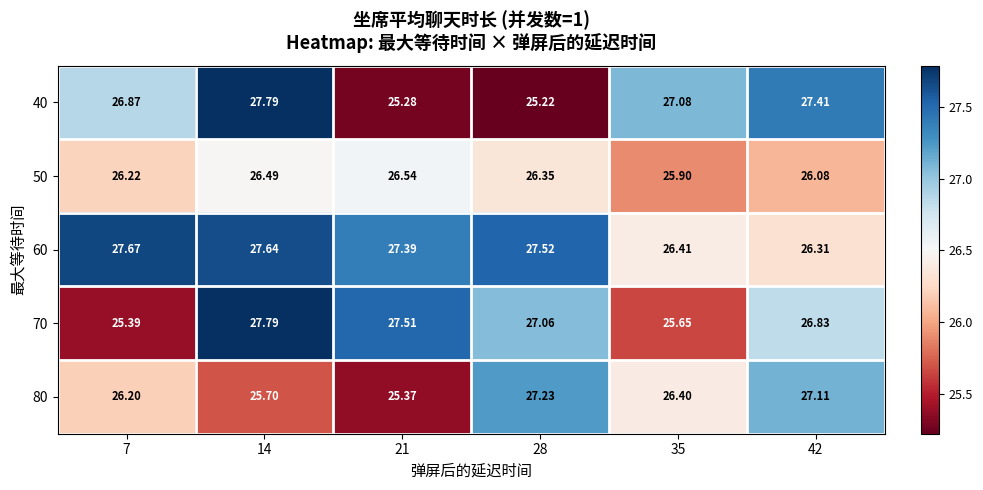

Is the value of 60 at 14 greater than the value of 70 at 28?

Yes